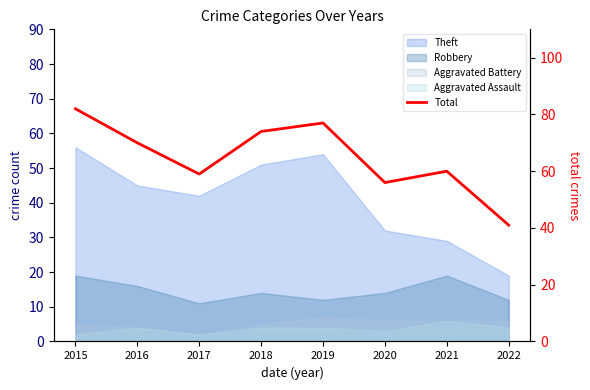

Which has a higher value, 2018 or 2021?

2018